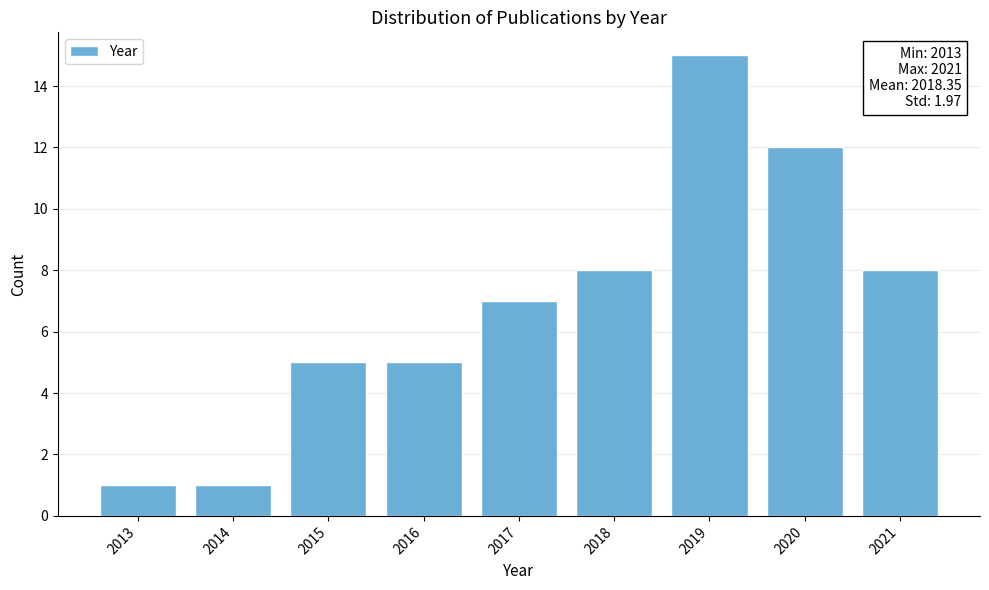

Reading left to right, what are all the values shown in this chart?

2013=1	2014=1	2015=5	2016=5	2017=7	2018=8	2019=15	2020=12	2021=8